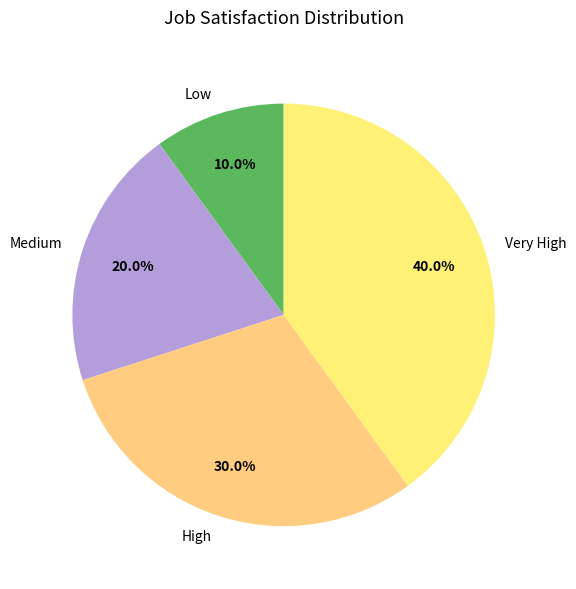

What is the ratio of the value at Very High to the value at High?

1.3